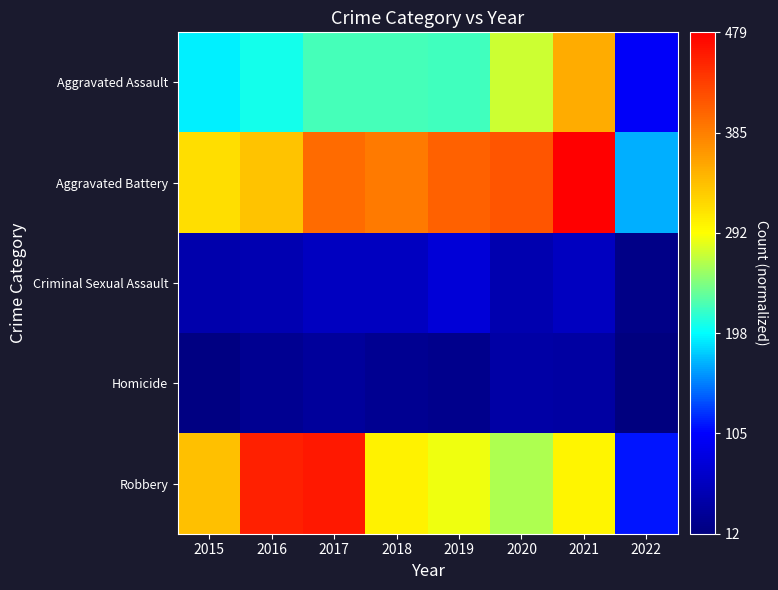

Which series has the widest spread of values?

Robbery